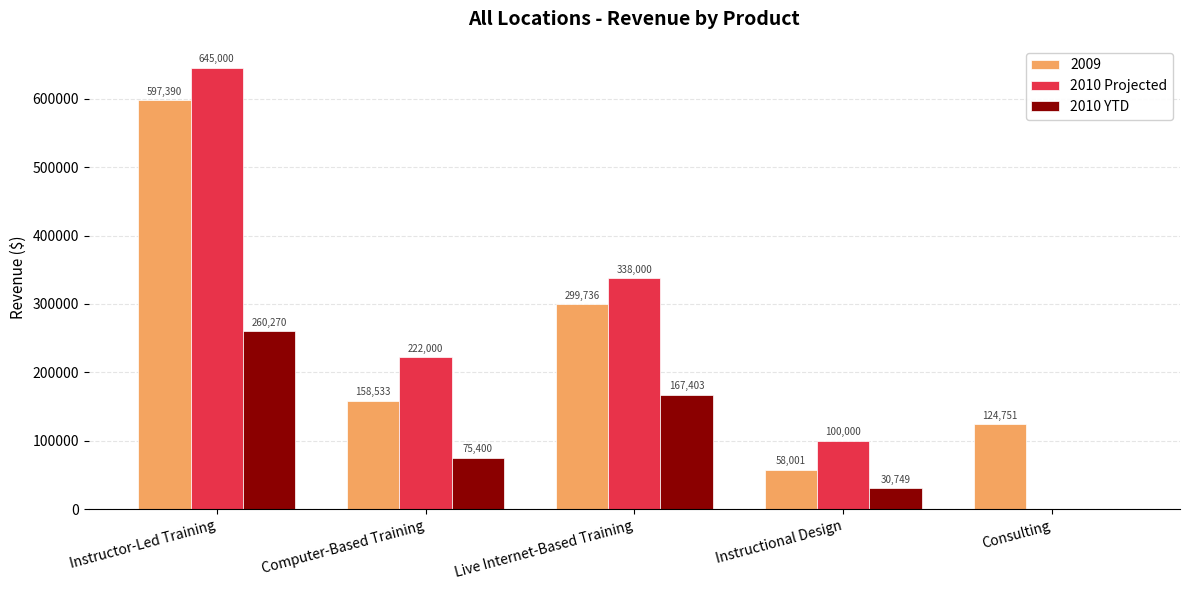

Reading right to left, list all the values displayed in this chart.

2009: Consulting=124751	Instructional Design=58001	Live Internet-Based Training=299736	Computer-Based Training=158533	Instructor-Led Training=597390
2010 Projected: Consulting=0	Instructional Design=100000	Live Internet-Based Training=338000	Computer-Based Training=222000	Instructor-Led Training=645000
2010 YTD: Consulting=0	Instructional Design=30749	Live Internet-Based Training=167403	Computer-Based Training=75400	Instructor-Led Training=260270